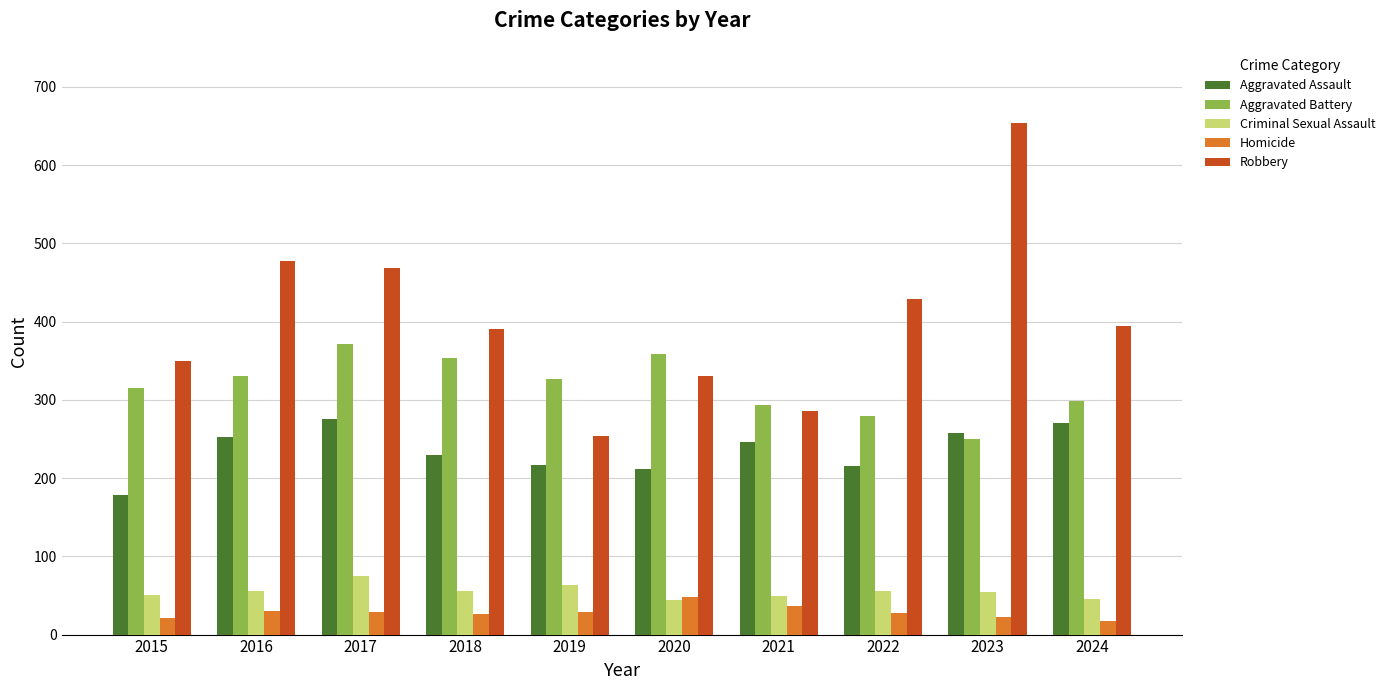

What is the value of the Criminal Sexual Assault bar at the 7th from the left?

49